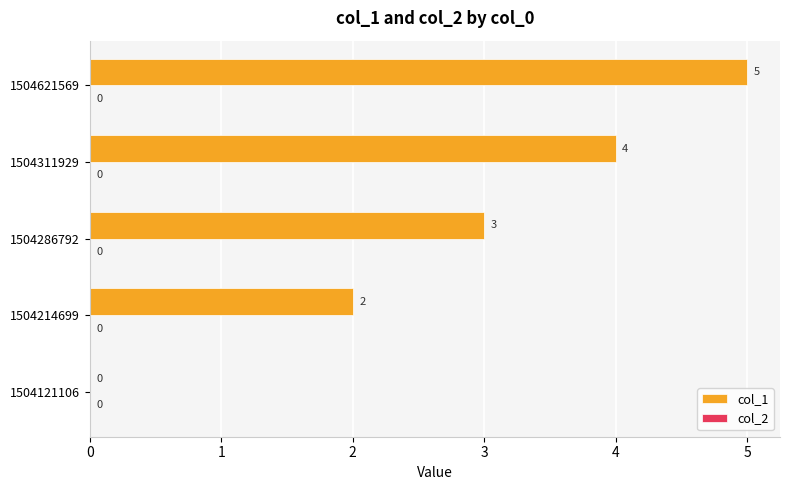

What is the maximum value shown in the chart?

5